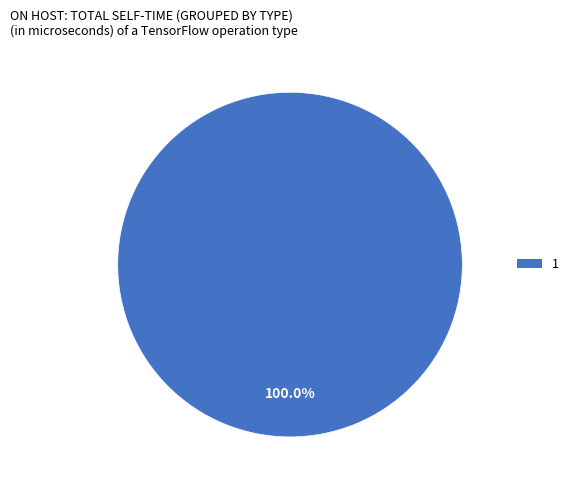

Is there any slice that represents more than half of the pie?

Yes